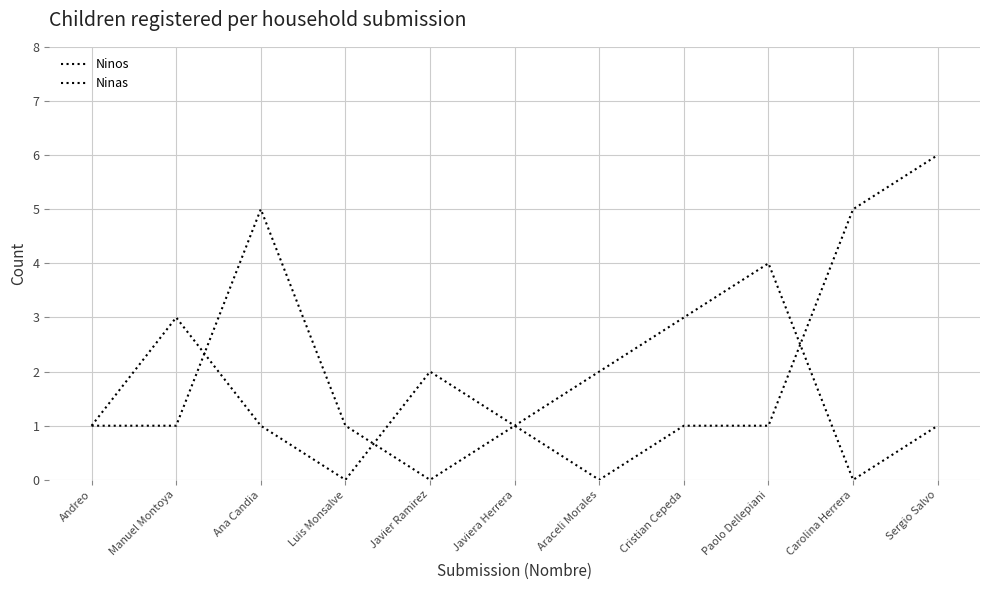

How many lines are shown in the chart?

2